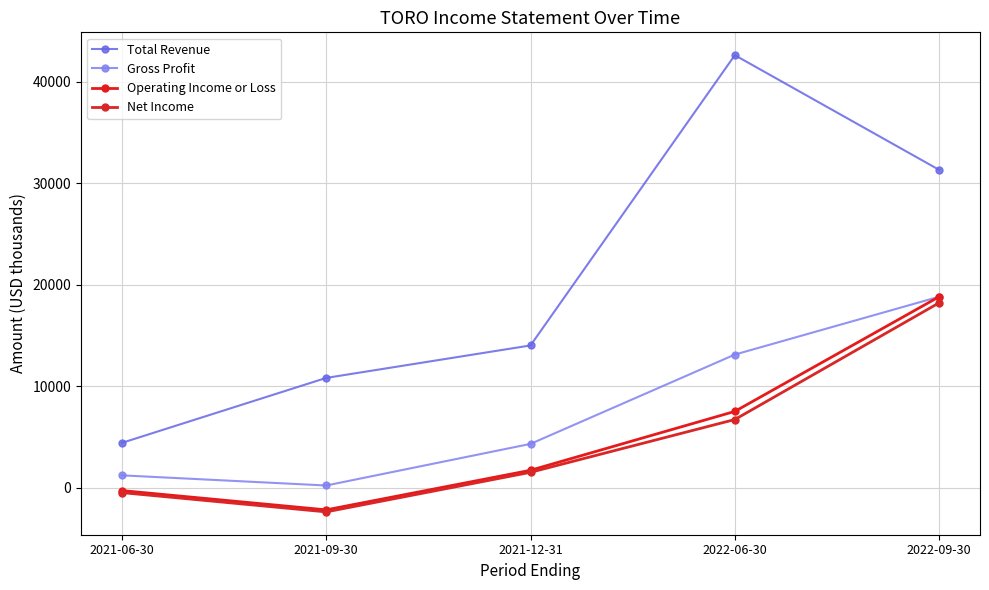

True or false: Operating Income or Loss and Gross Profit cross at least once.

False